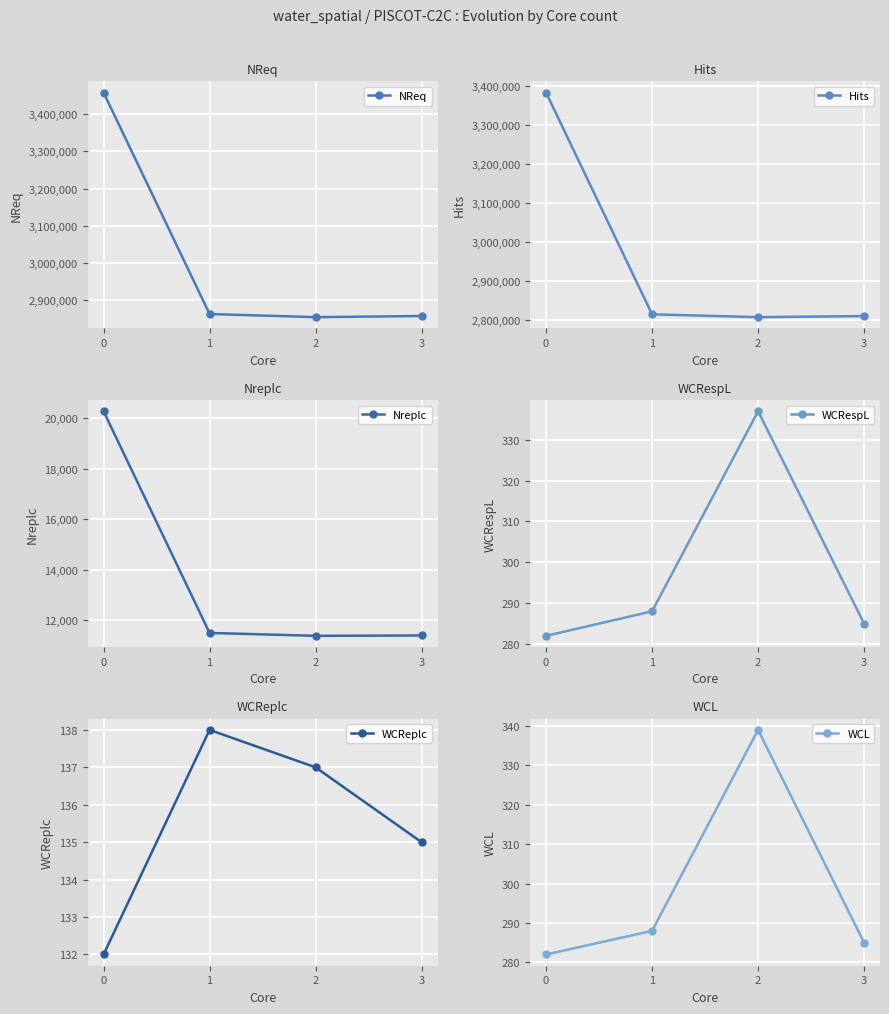

True or false: WCReplc and WCRespL cross at least once.

False